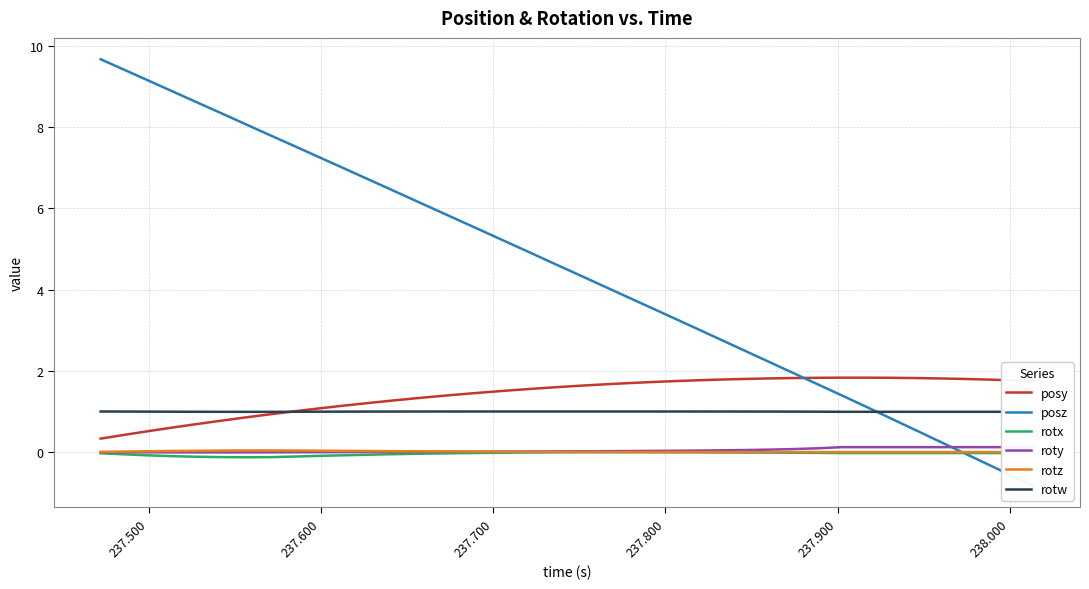

True or false: rotz and rotw cross at least once.

False